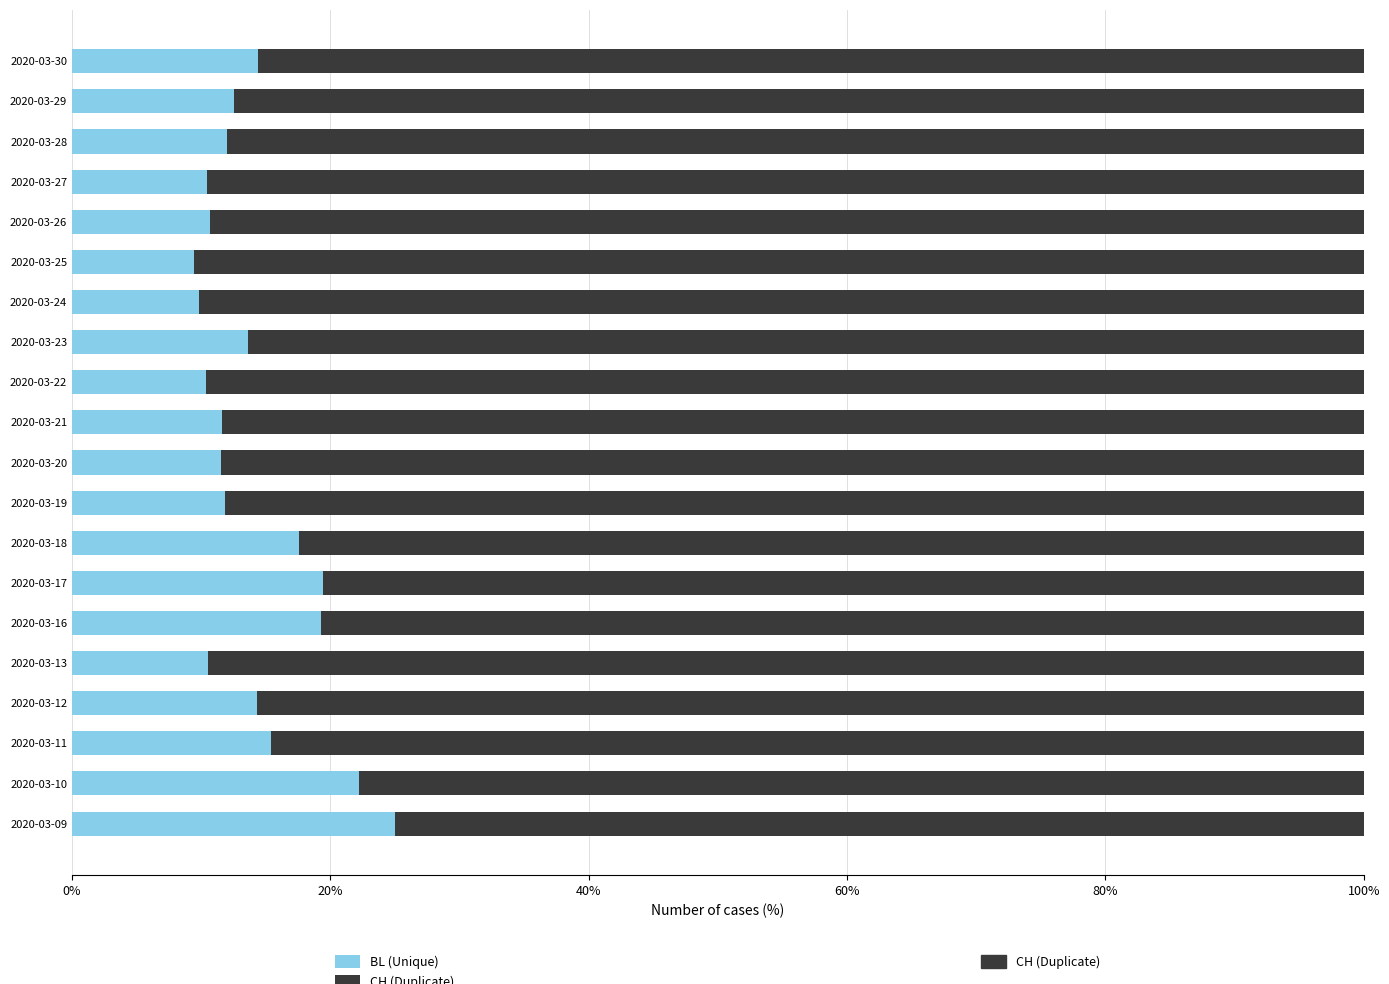

What is the total value across all series at 2020-03-24?

100.0